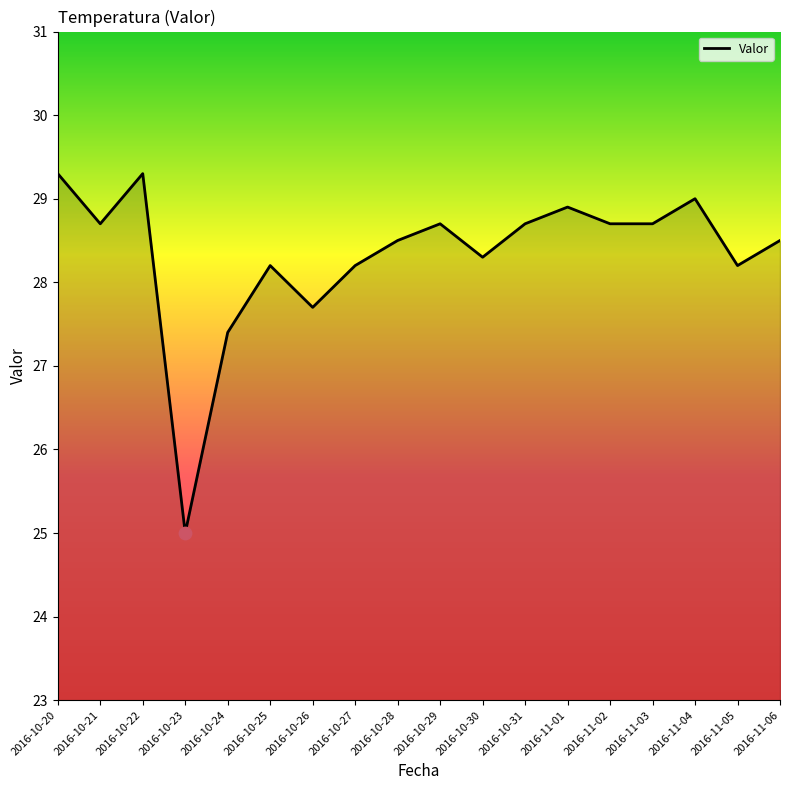

What is the ratio of the value at 2016-11-05 to the value at 2016-10-31?

1.0